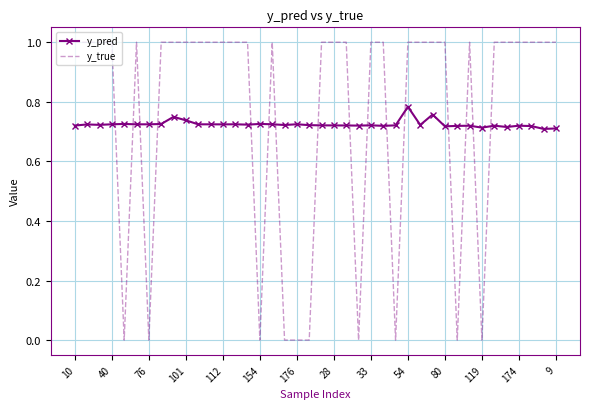

After their last crossing, which series has the higher values: y_pred or y_true?

y_true